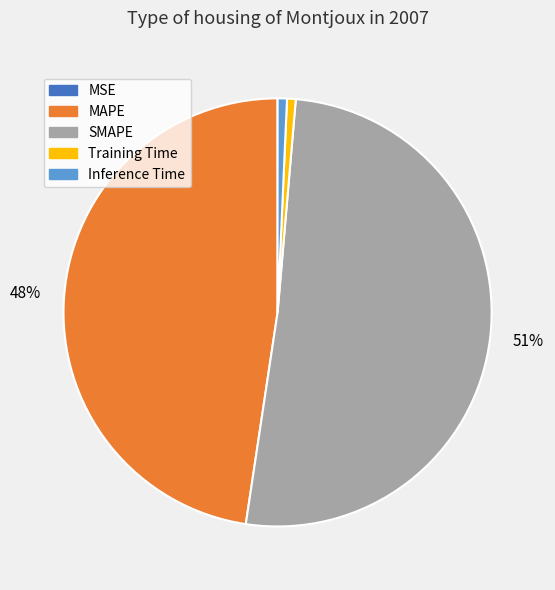

Is the sum of Inference Time and Training Time greater than half?

No